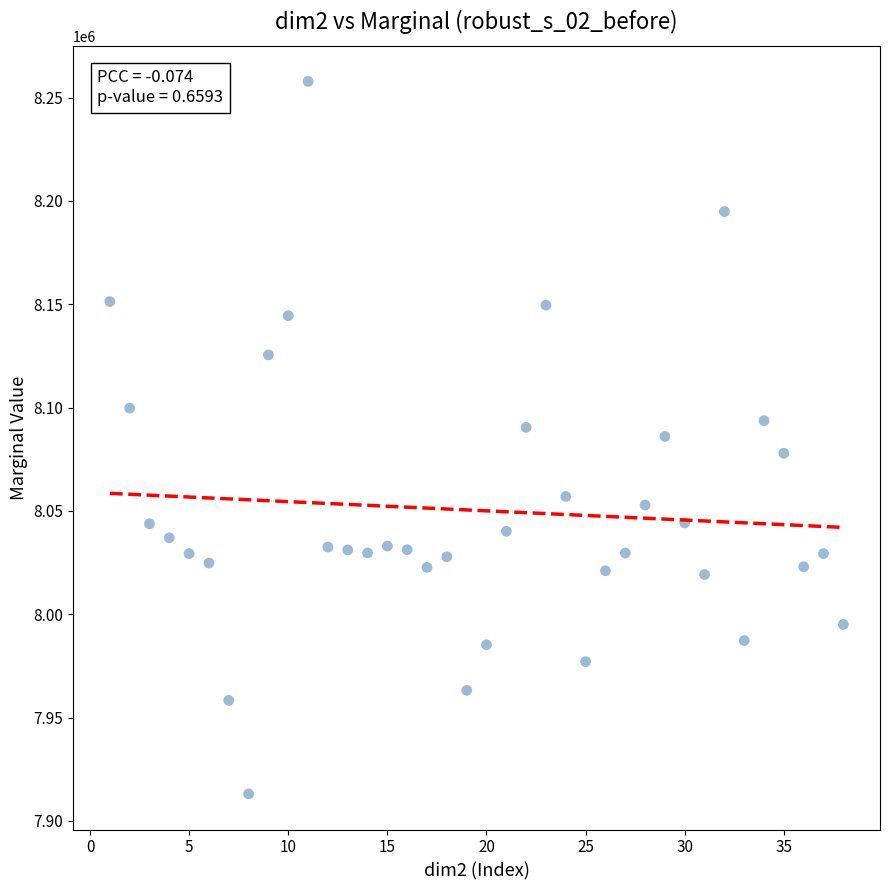

What is the range of X values (max minus min)?

37.0